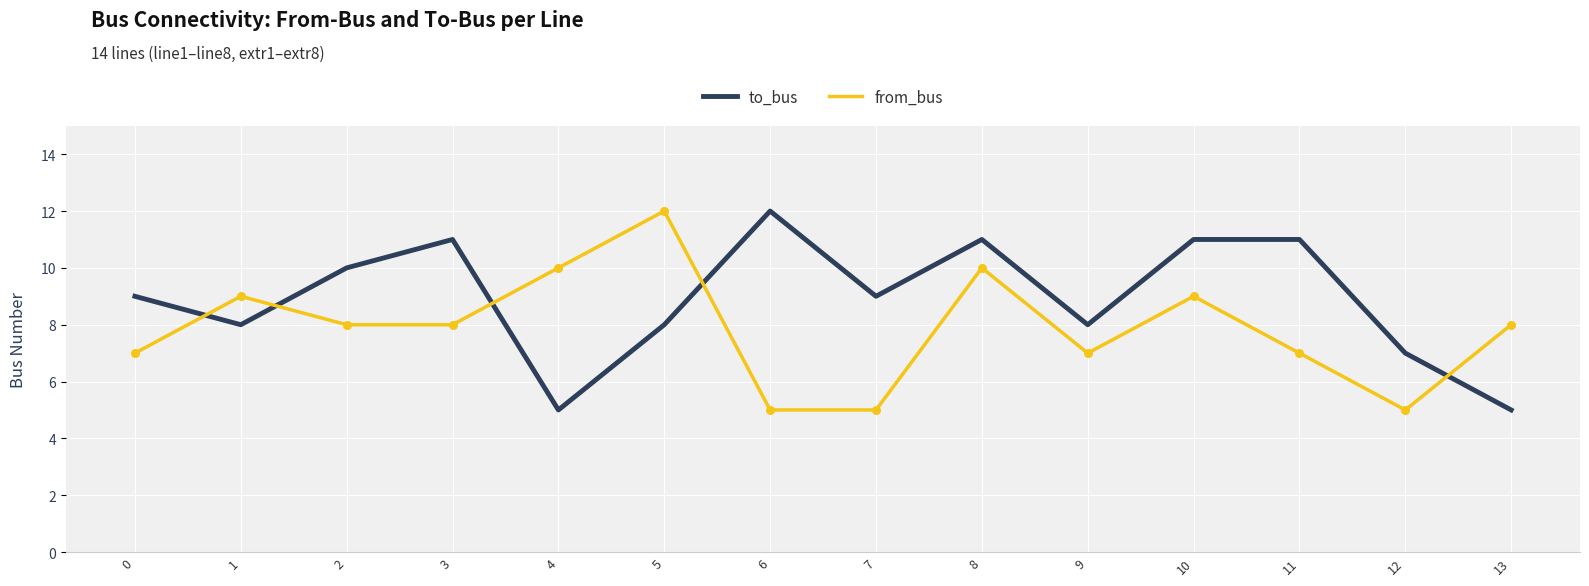

What is the difference between the highest and lowest values at 4?

5